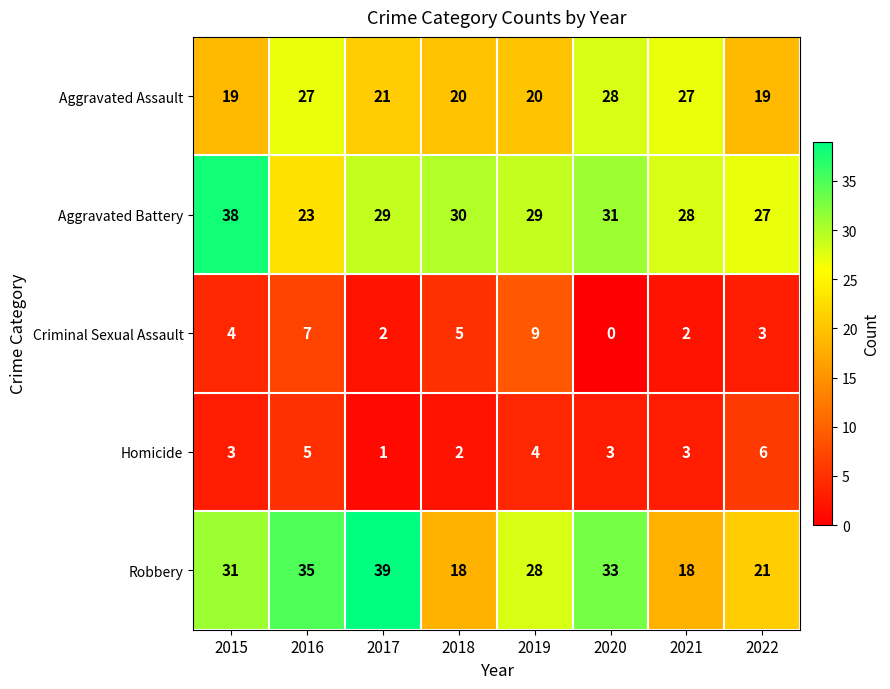

How many categories are shown in the chart?

8